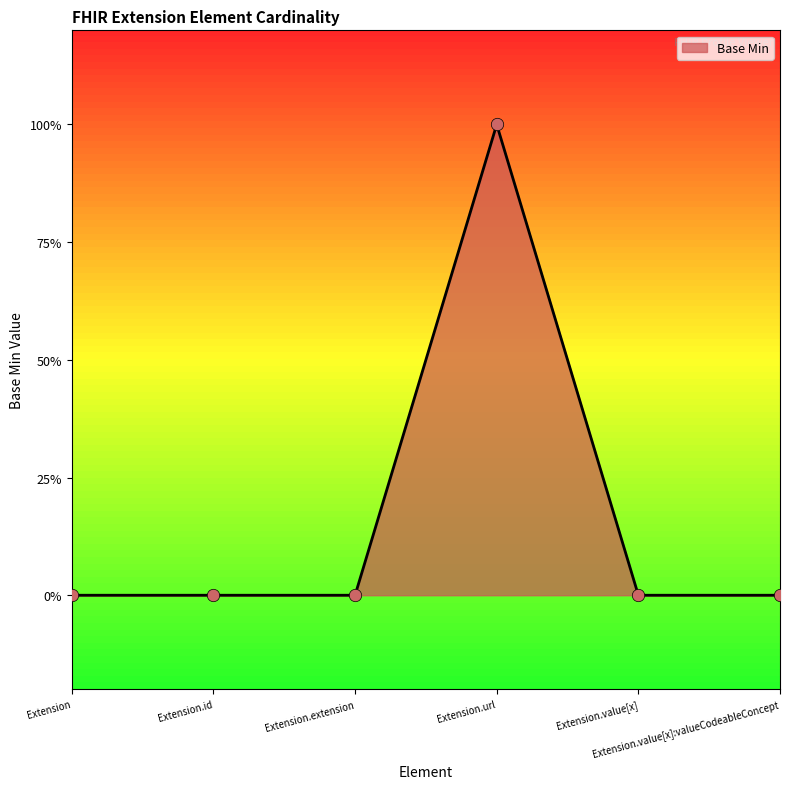

Which has a higher value, Extension.value[x]:valueCodeableConcept or Extension.value[x]?

Extension.value[x]:valueCodeableConcept